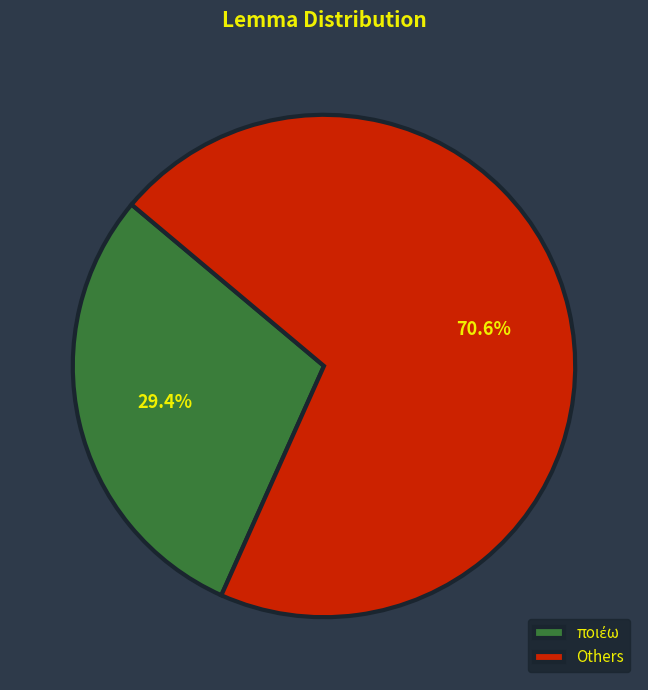

What is the largest slice in the pie chart?

Others